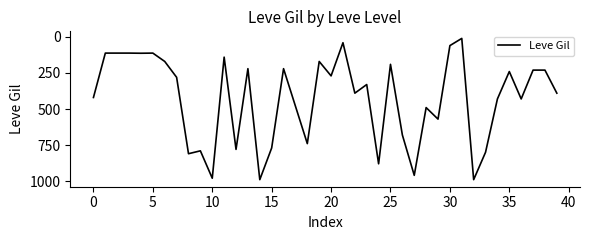

What is the difference between the maximum and minimum values?

980